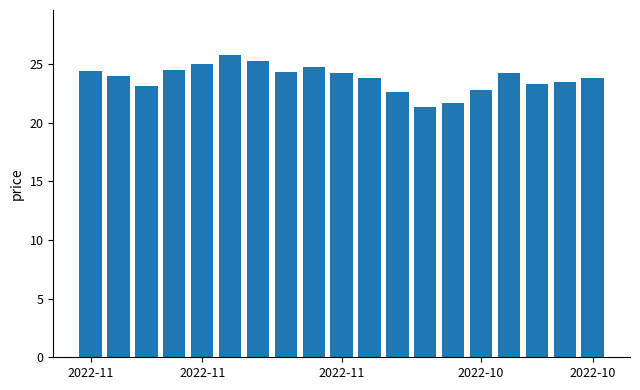

What is the average value?

23.8